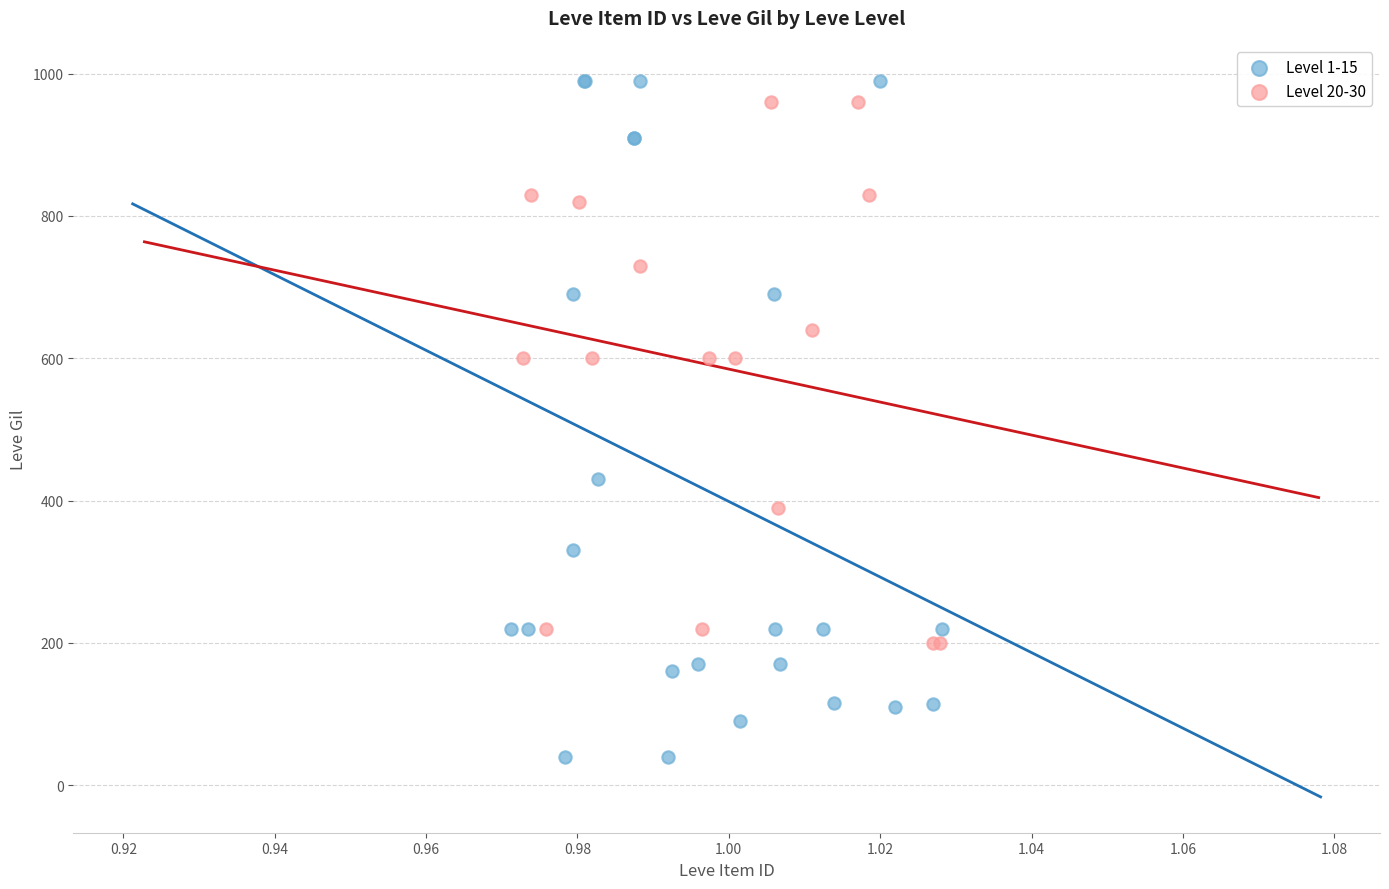

Which series contains the lowest Y value?

Level 1-15